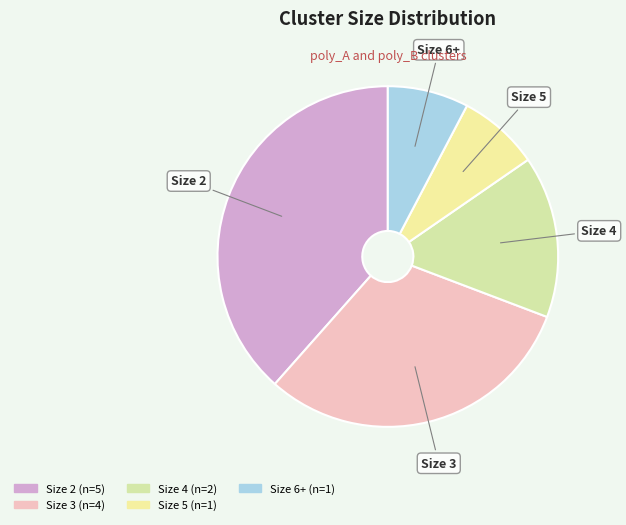

Is there a majority slice in this chart?

No